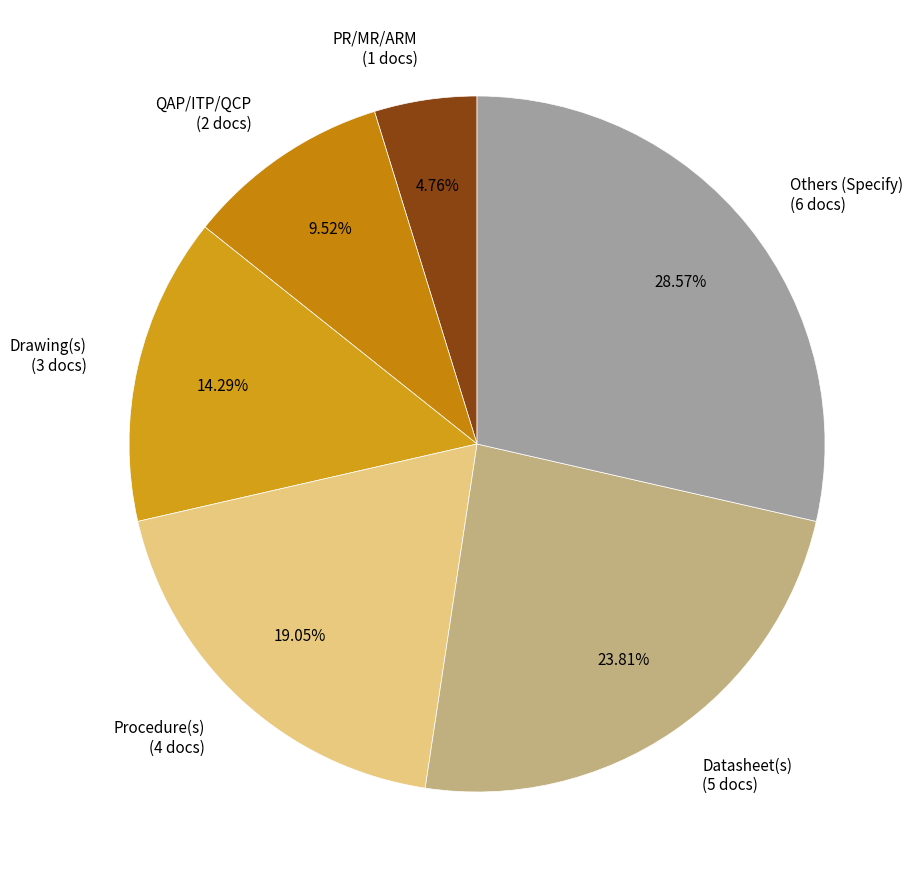

What is the total percentage of Datasheet(s) and Others (Specify)?

52.4%